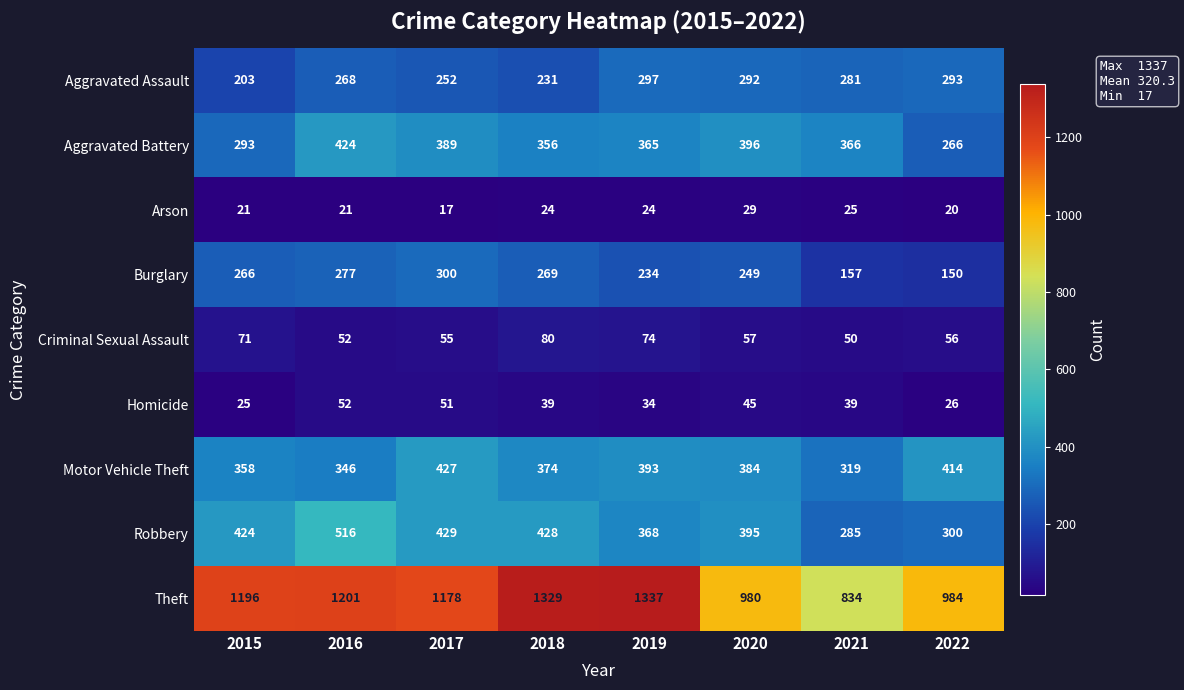

Where does the Criminal Sexual Assault series first go above 57?

2015